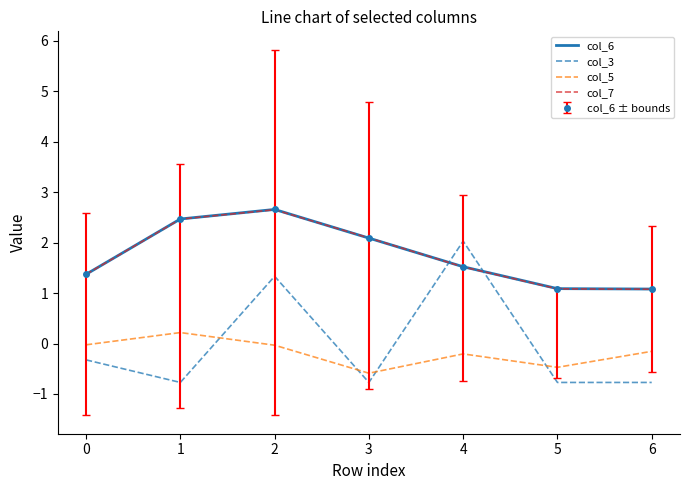

What is the value of the col_6 point at the 3rd from the left?

2.7